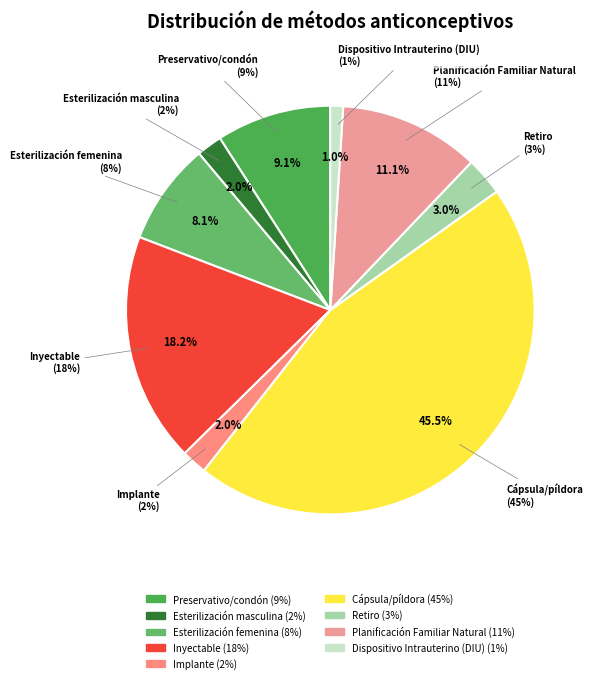

To the nearest percent, what is the difference between the Implante and Retiro slice percentages?

1%